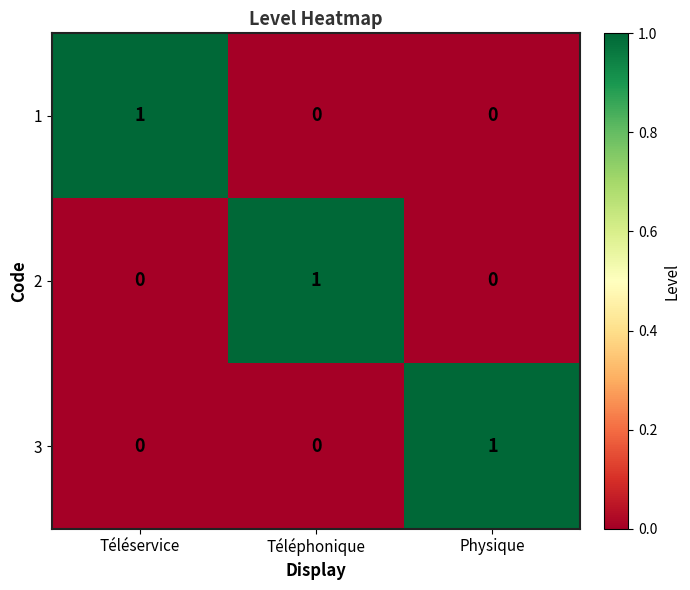

Reading left to right, transcribe all the data shown in this chart.

1: Téléservice=1	Téléphonique=0	Physique=0
2: Téléservice=0	Téléphonique=1	Physique=0
3: Téléservice=0	Téléphonique=0	Physique=1